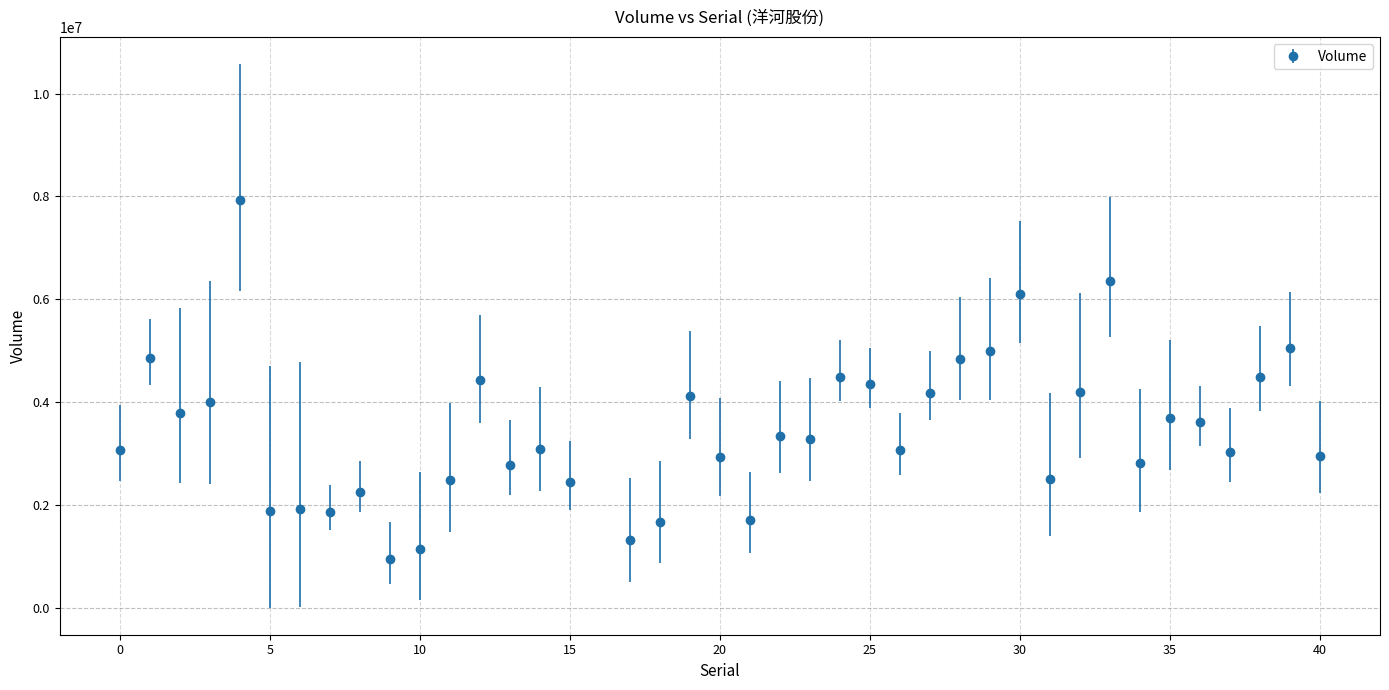

What is the difference between the maximum and second lowest values?

6774500